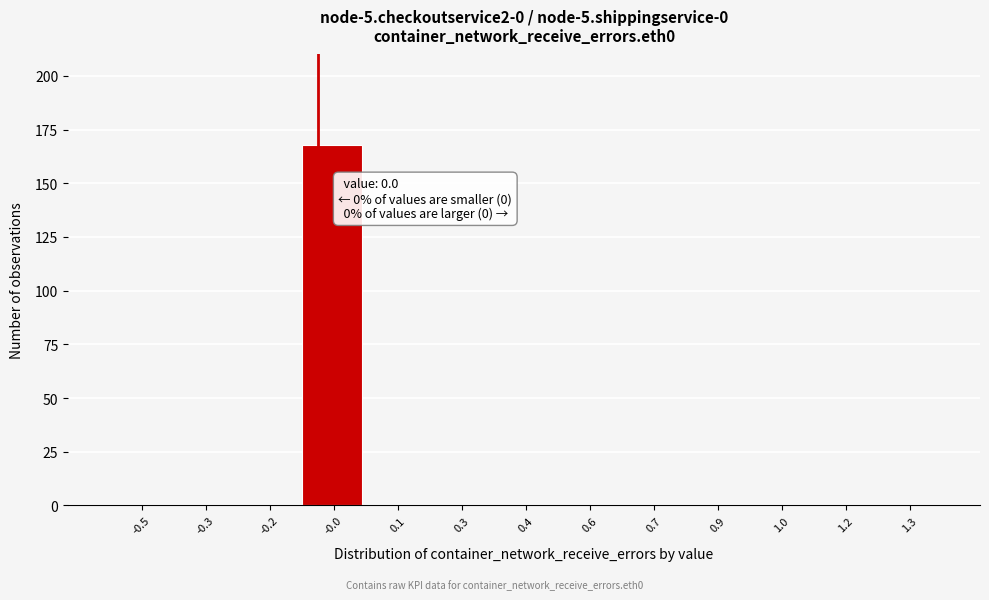

Reading left to right, transcribe all the data shown in this chart.

-0.5=0	-0.3=0	-0.2=0	-0.0=168	0.1=0	0.3=0	0.4=0	0.6=0	0.7=0	0.9=0	1.0=0	1.2=0	1.3=0